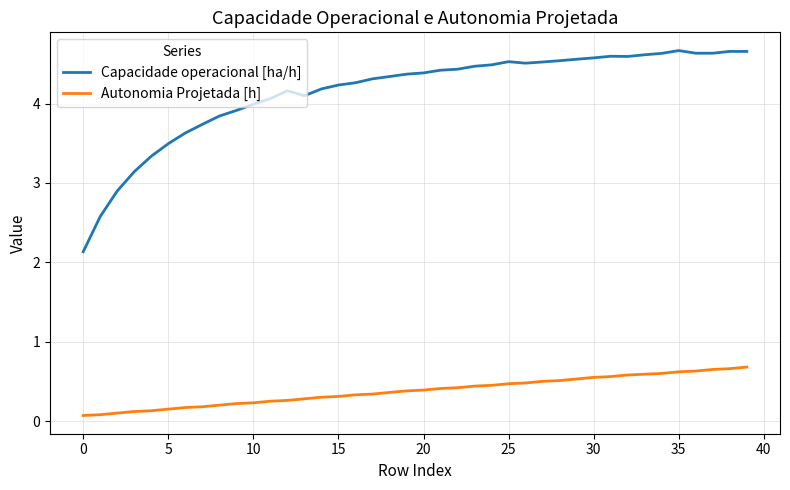

Which series has the widest spread of values?

Capacidade operacional [ha/h]